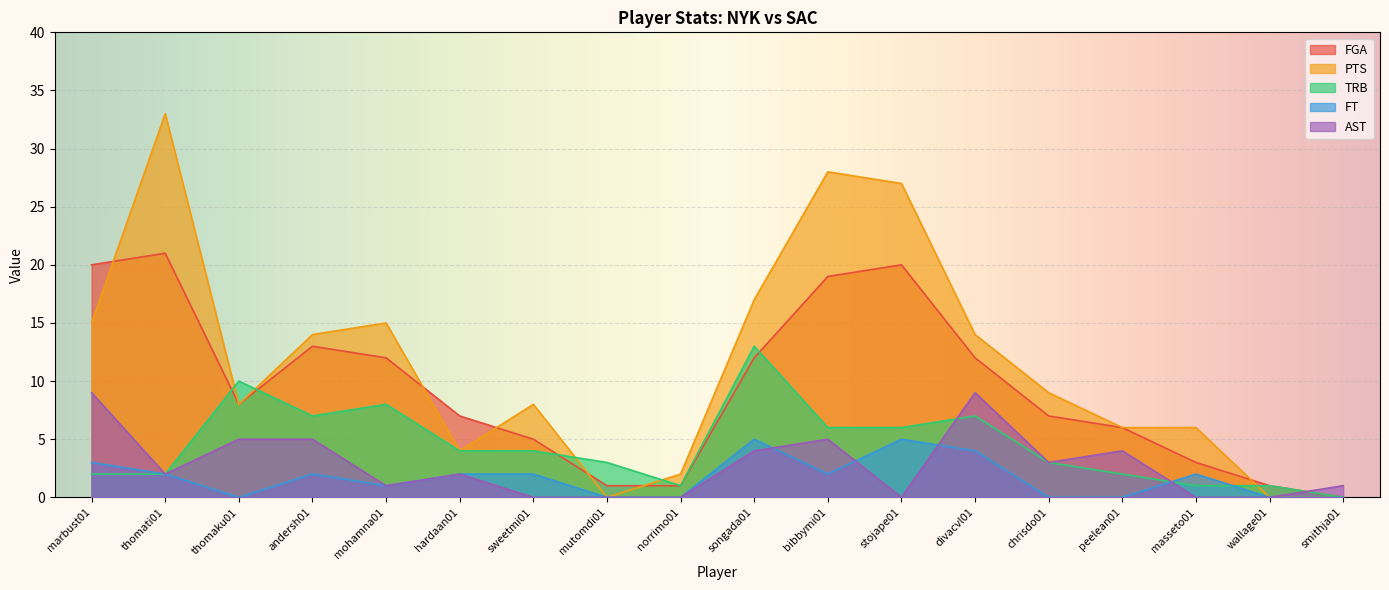

How many data points in PTS are above 9?

8